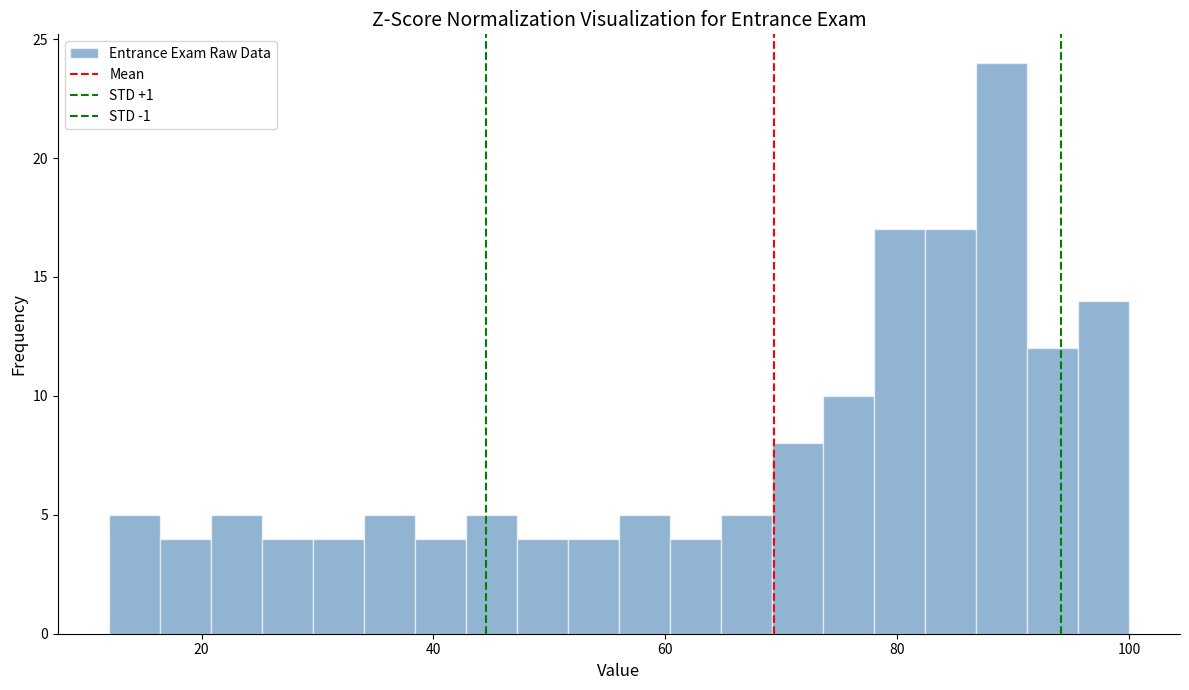

Around what value on the x-axis is the tallest bar? Give the approximate position of its centre, as read against the axis.

90